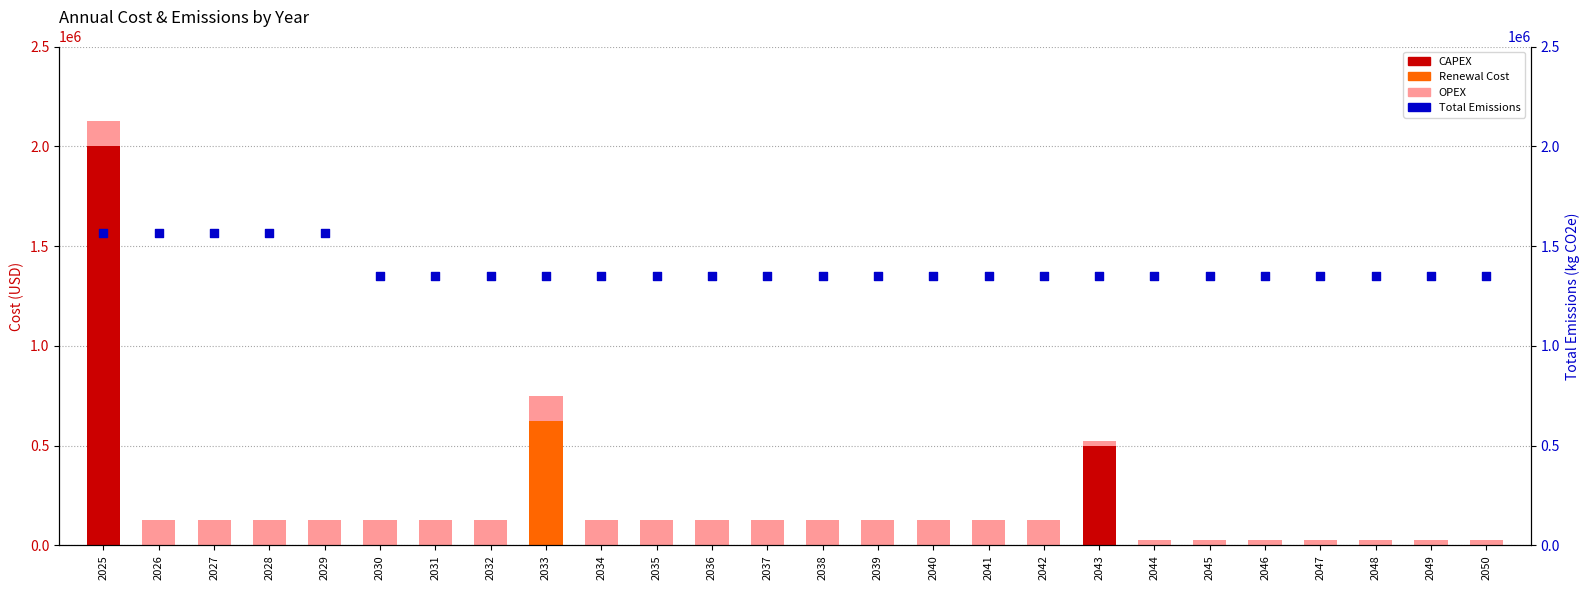

At which category is the sum across all series the highest?

2025